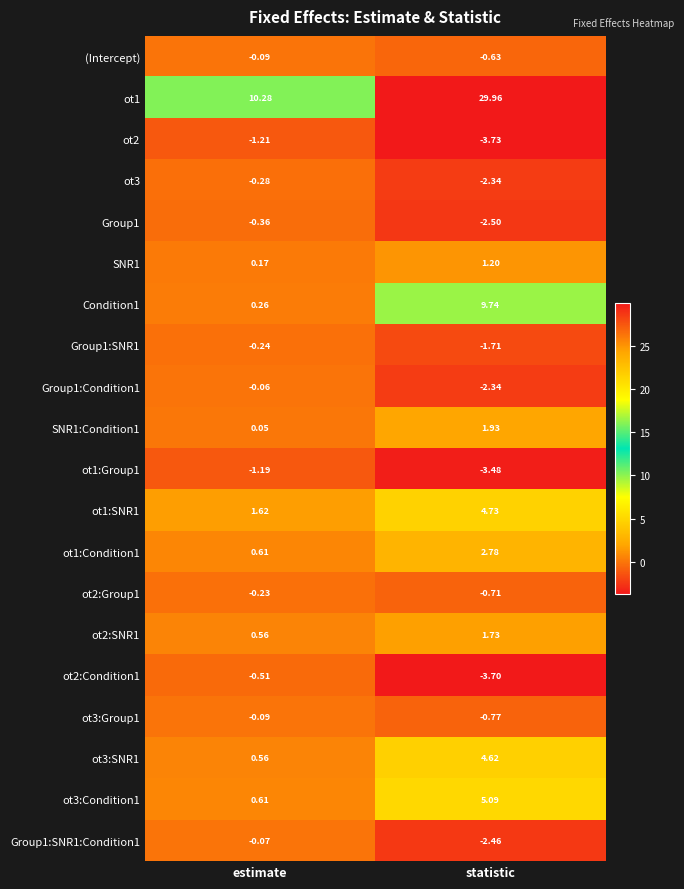

Which label corresponds to the largest value in the chart?

statistic